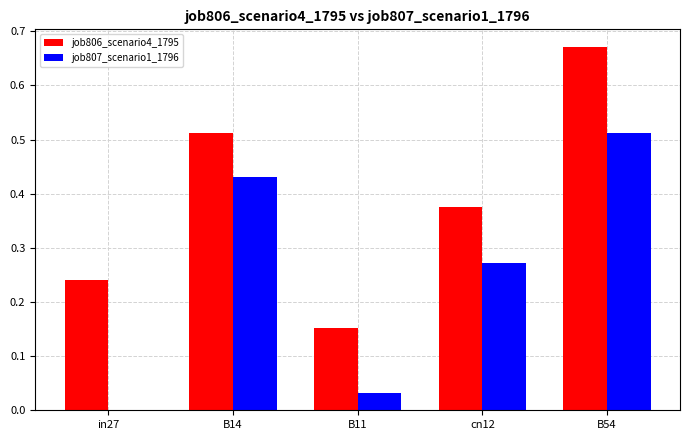

Where is job806_scenario4_1795 nearest to the value 0?

B11